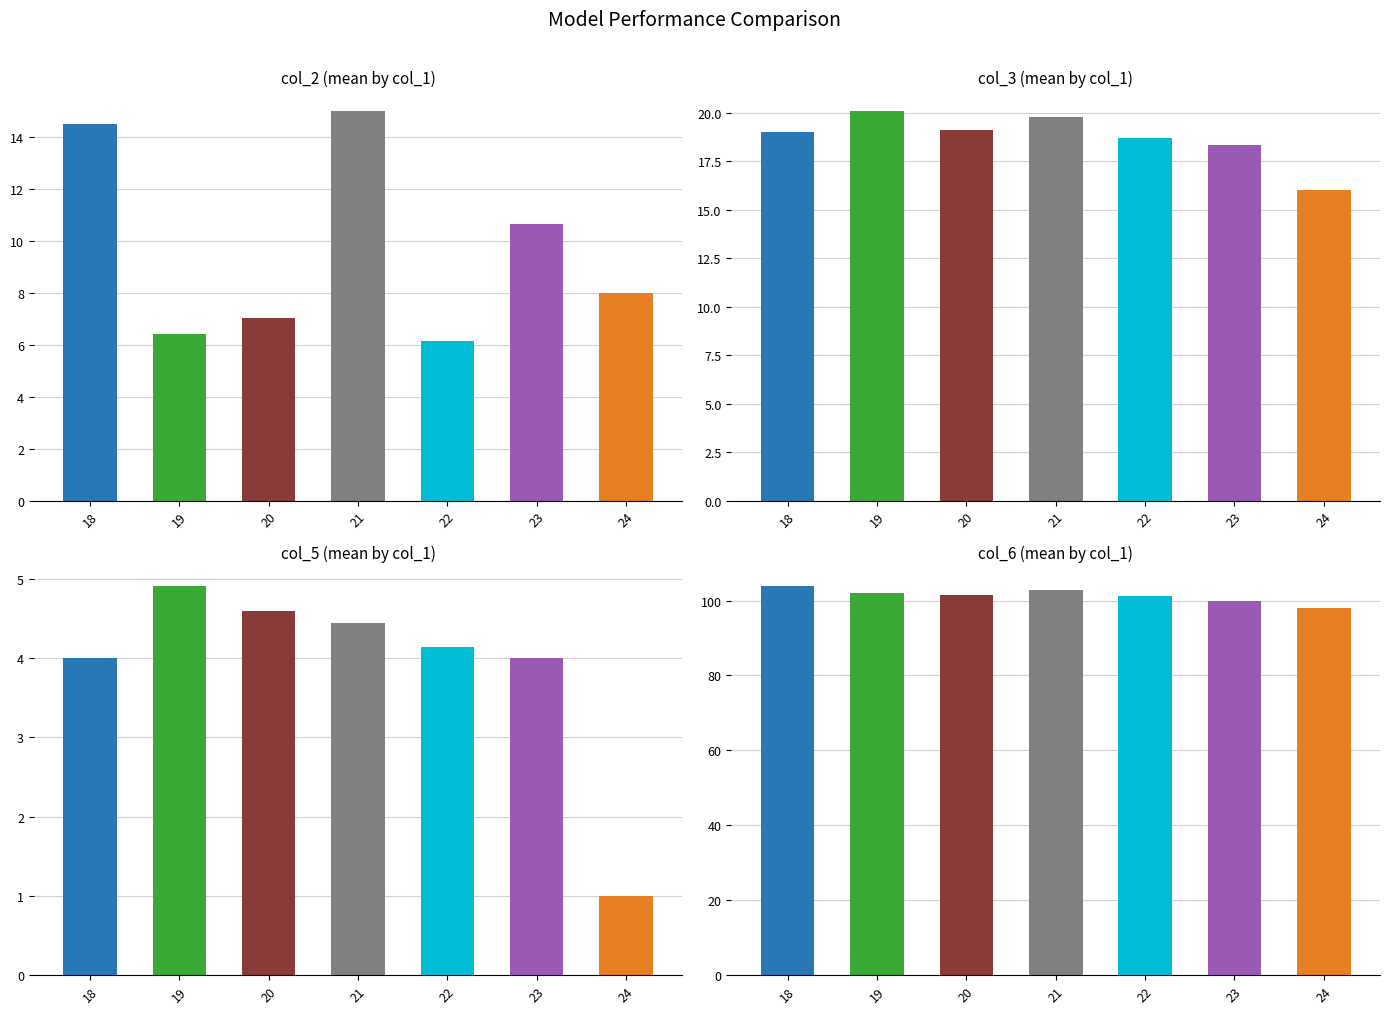

At which label is col_6_mean closest to 100?

23